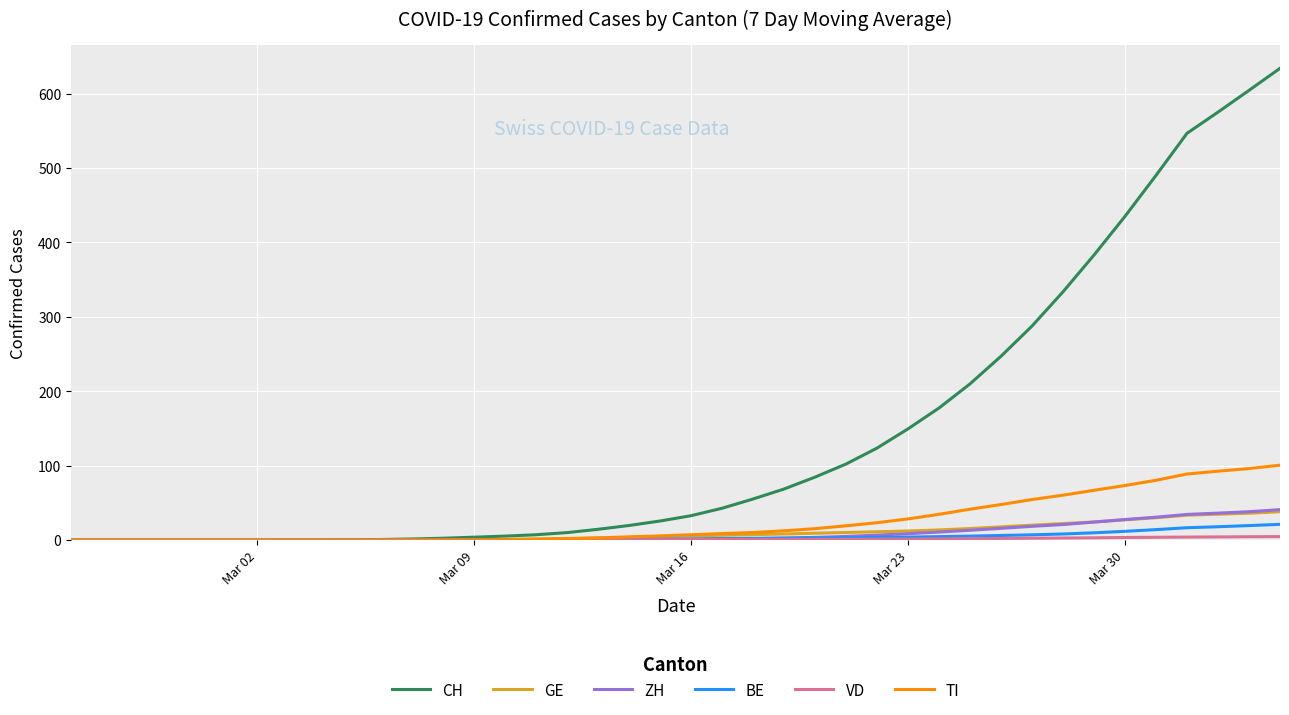

Which series has the largest total across all categories?

CH